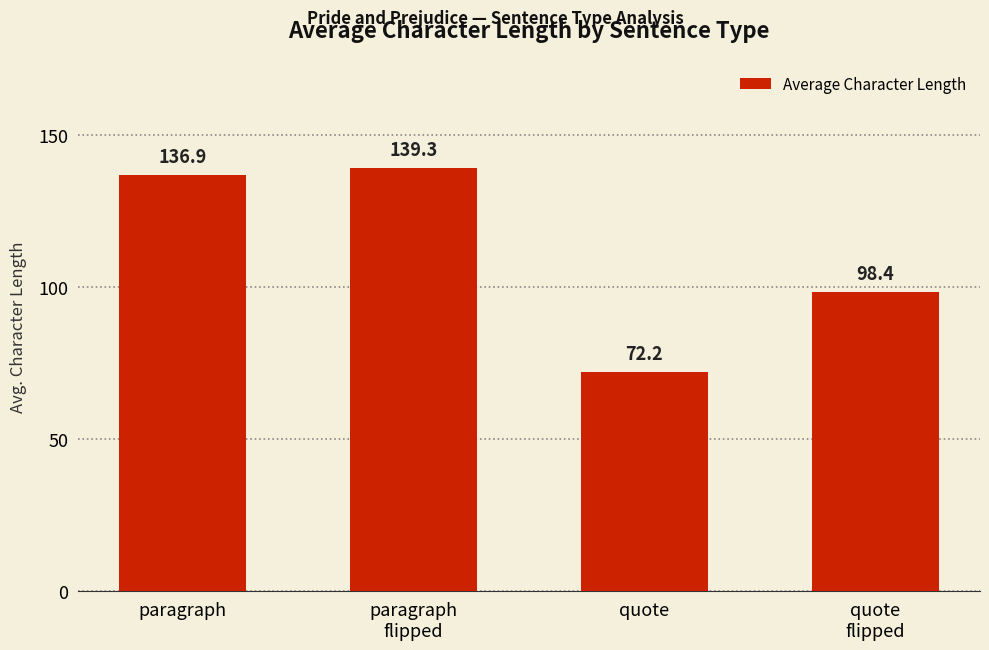

What is the smallest value displayed?

72.2